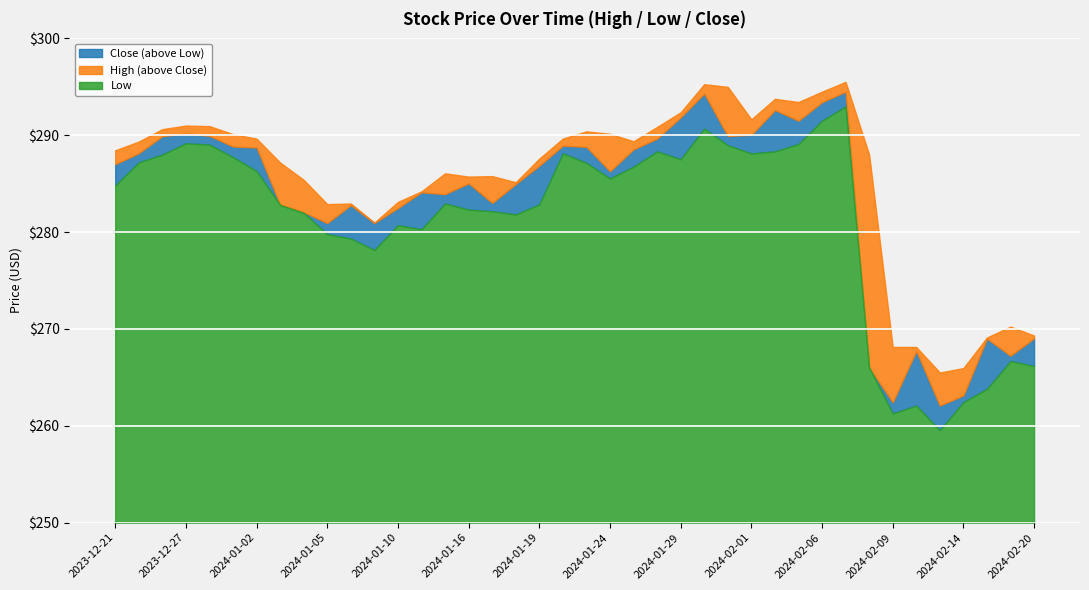

Which has a higher value, 2024-02-14 or 2024-01-26?

2024-01-26